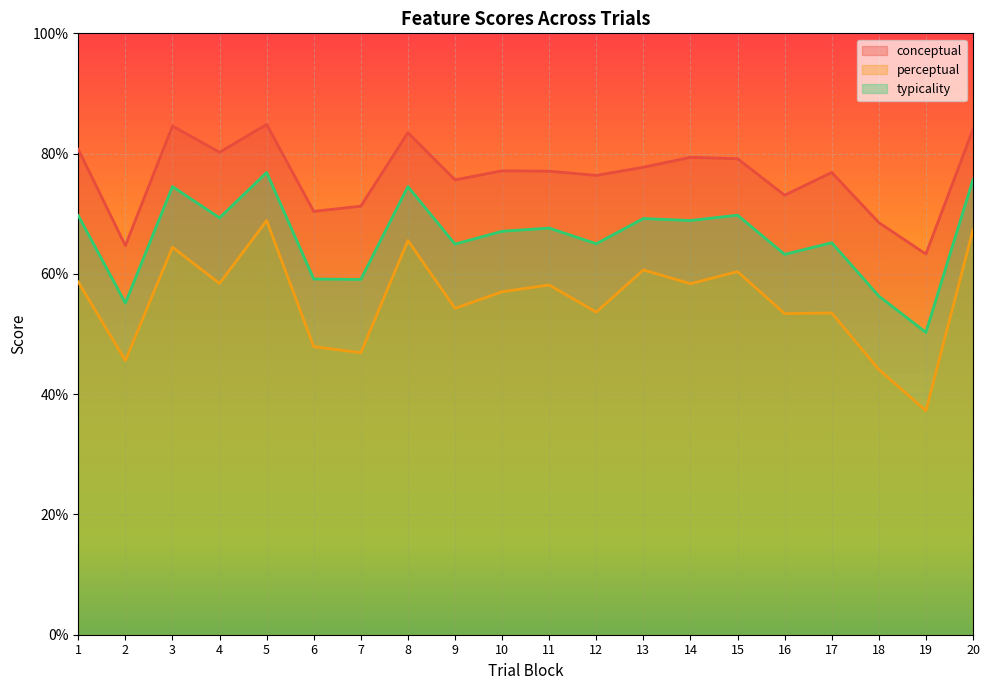

True or false: perceptual and typicality cross at least once.

False